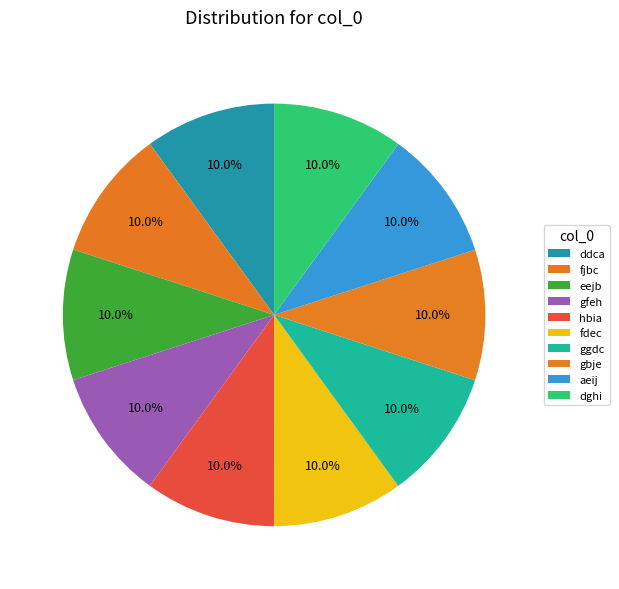

How many slices are in this pie chart?

10